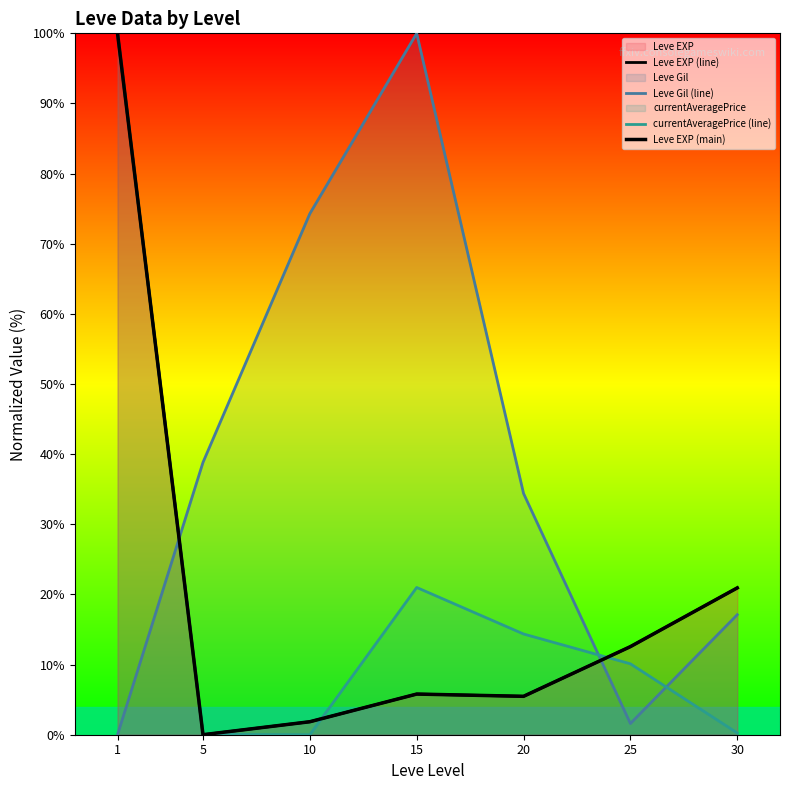

What is the spread (max minus min) of values at 20?

28.9